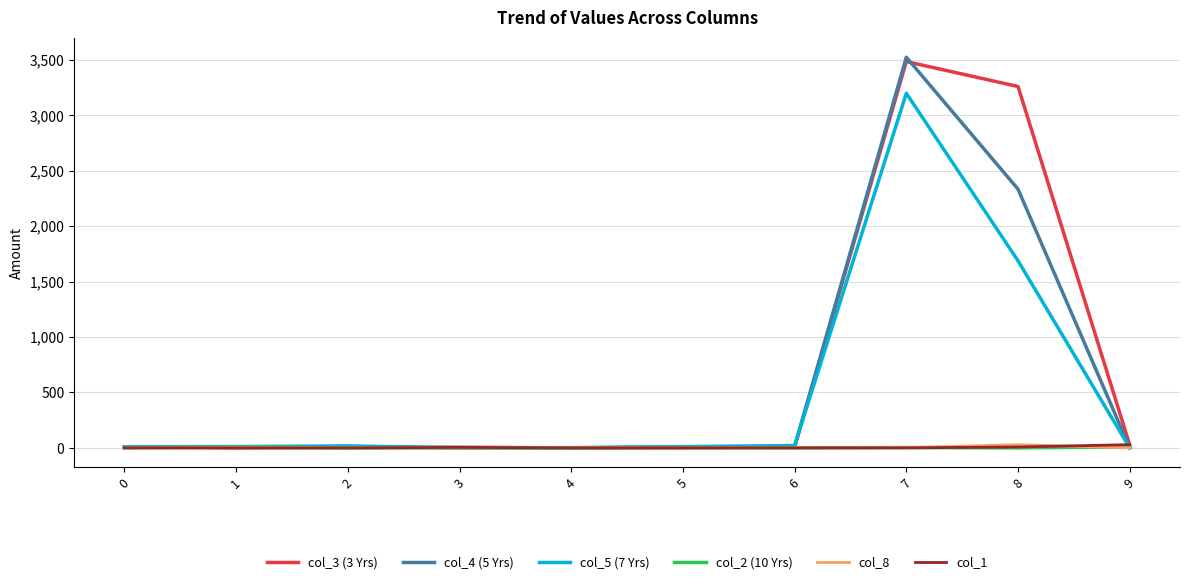

The value of col_5 (7 Yrs) at 9 is 0. True or false?

True